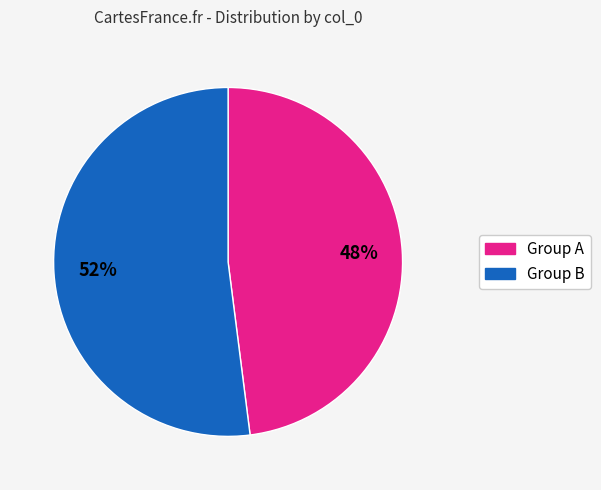

To the nearest percent, what is the difference between the largest and smallest slice percentages?

4%